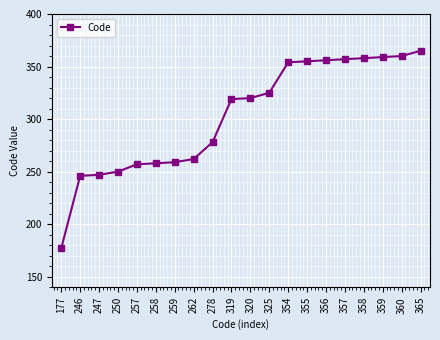

How many distinct data groups are displayed?

1